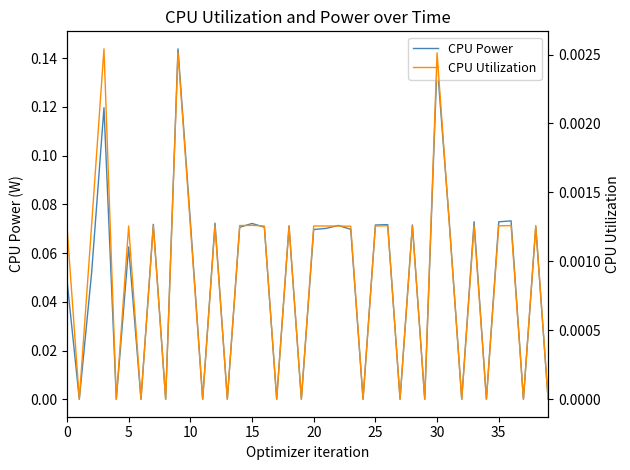

What is the maximum value shown in the chart?

0.1